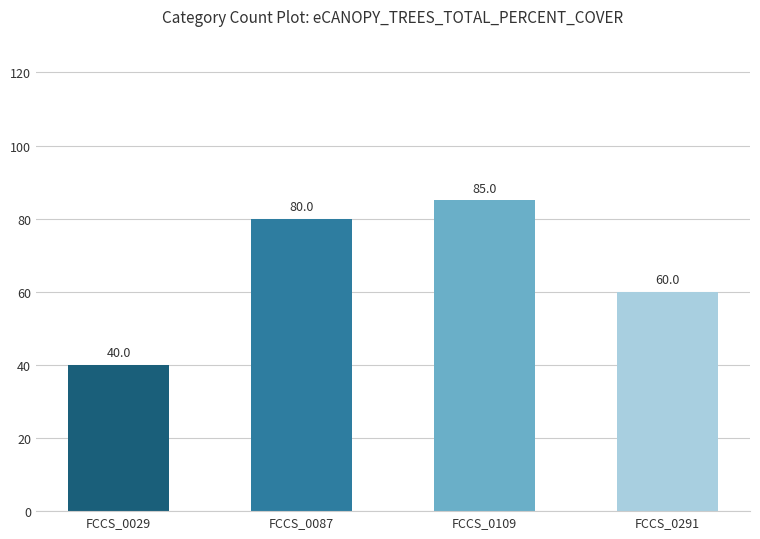

True or false: the data shows 60 at FCCS_0029.

False